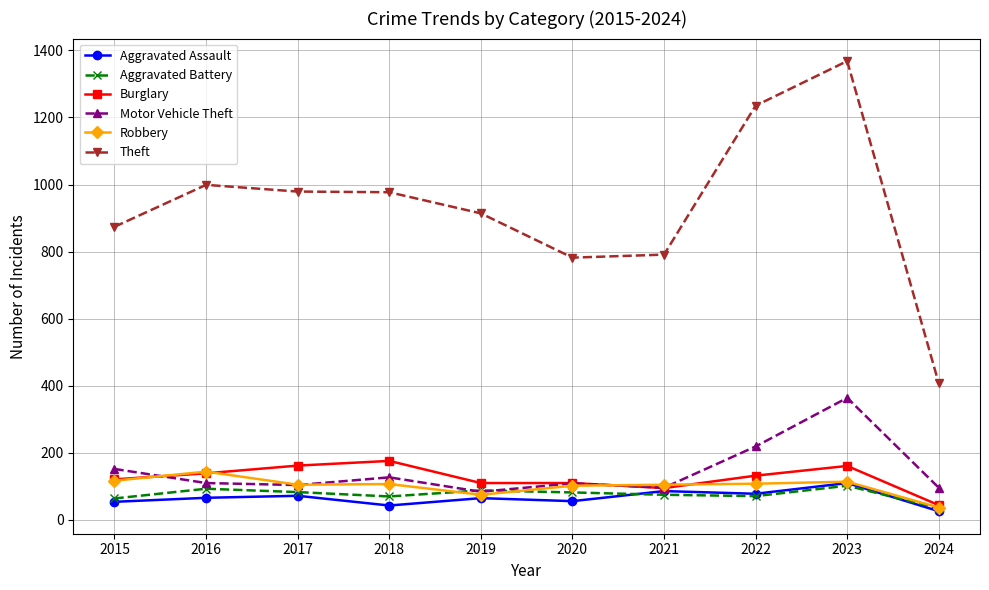

What is the greatest value displayed?

1368